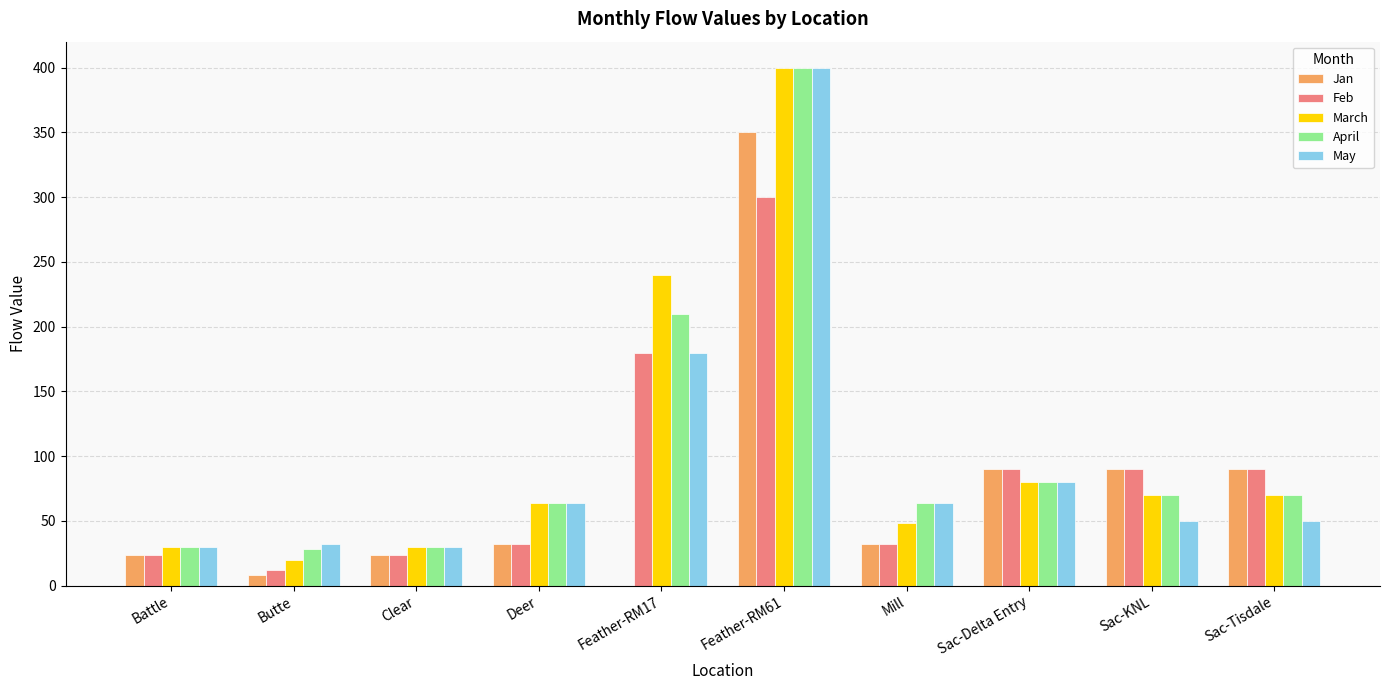

The value of May at Deer is 64. True or false?

True